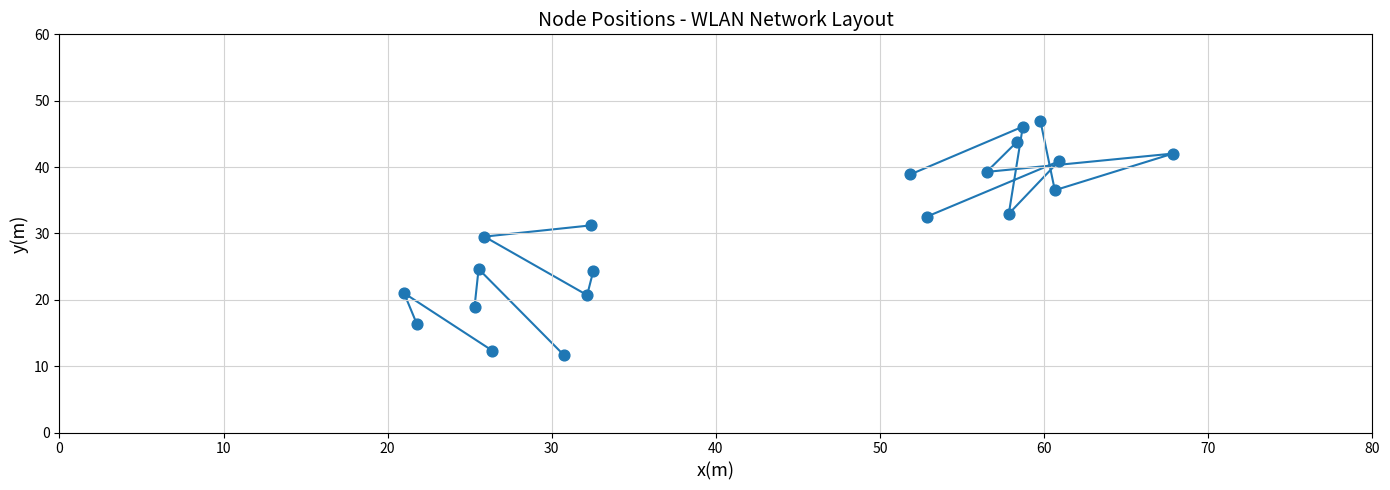

What is the range of Y values (max minus min)?

35.2